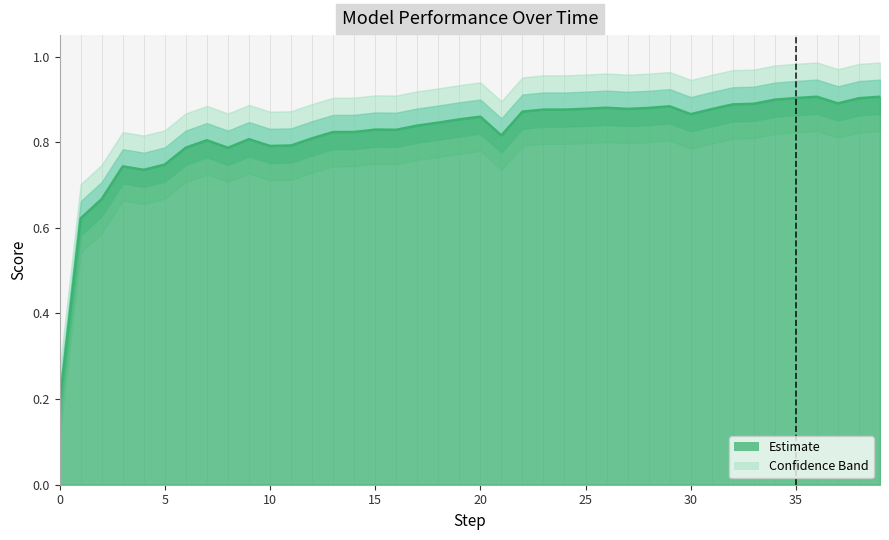

How many points are lower than both their immediate neighbors (excluding endpoints)?

9